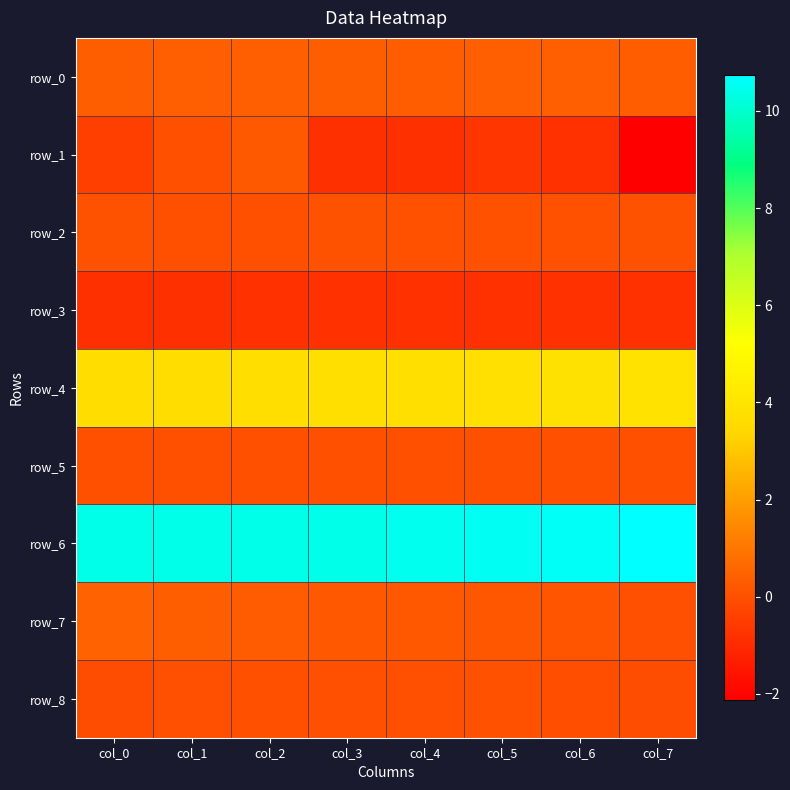

What is the spread (max minus min) of values at col_3?

11.2